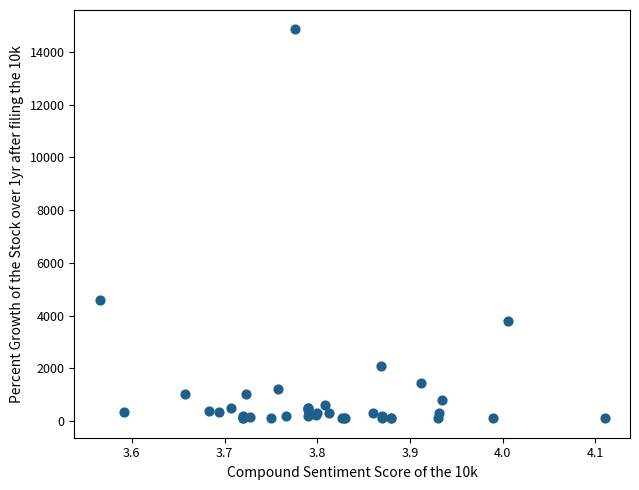

What Y value in the scatter plot is closest to 7480?

4590